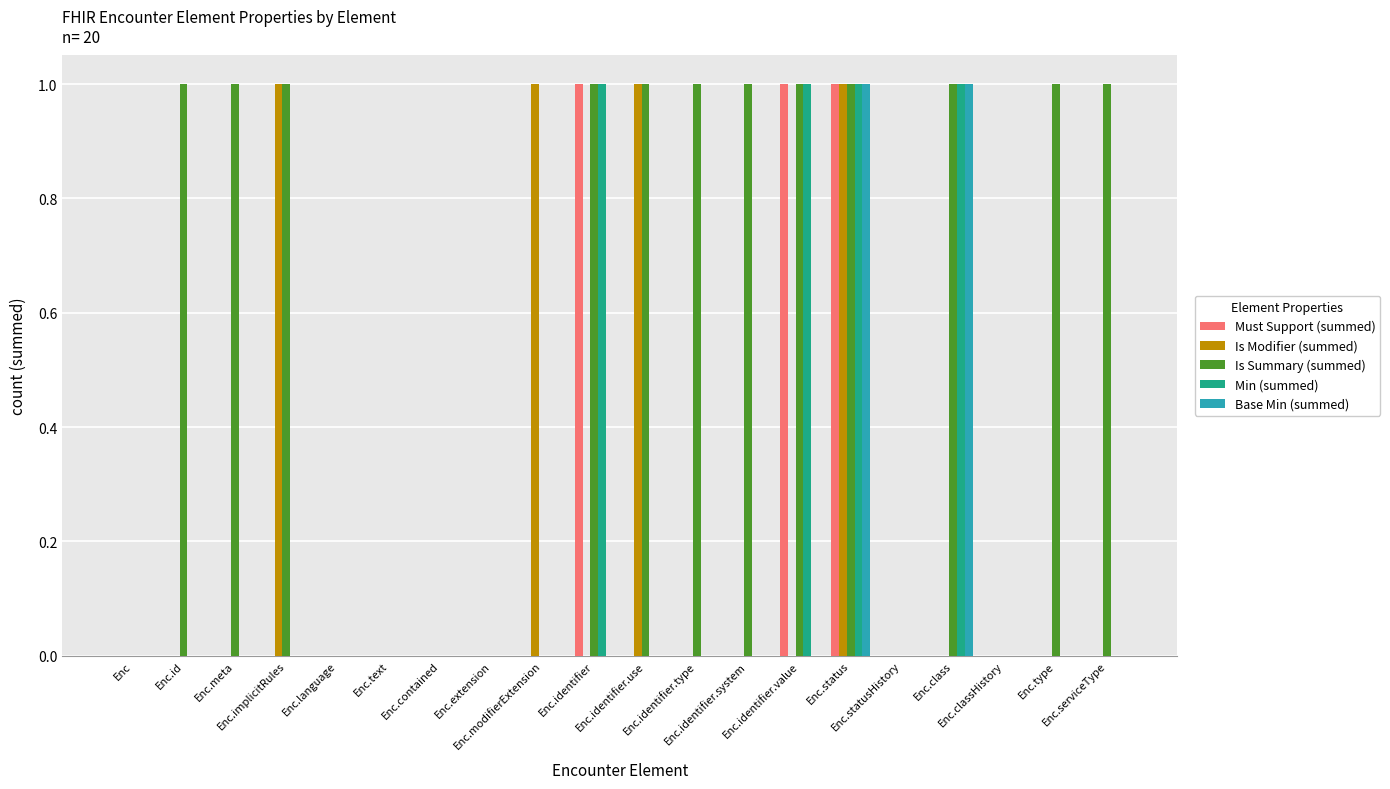

Reading left to right, what are all the values shown in this chart?

Must Support (summed): 0	0	0	0	0	0	0	0	0	1	0	0	0	1	1	0	0	0	0	0
Is Modifier (summed): 0	0	0	1	0	0	0	0	1	0	1	0	0	0	1	0	0	0	0	0
Is Summary (summed): 0	1	1	1	0	0	0	0	0	1	1	1	1	1	1	0	1	0	1	1
Min (summed): 0	0	0	0	0	0	0	0	0	1	0	0	0	1	1	0	1	0	0	0
Base Min (summed): 0	0	0	0	0	0	0	0	0	0	0	0	0	0	1	0	1	0	0	0